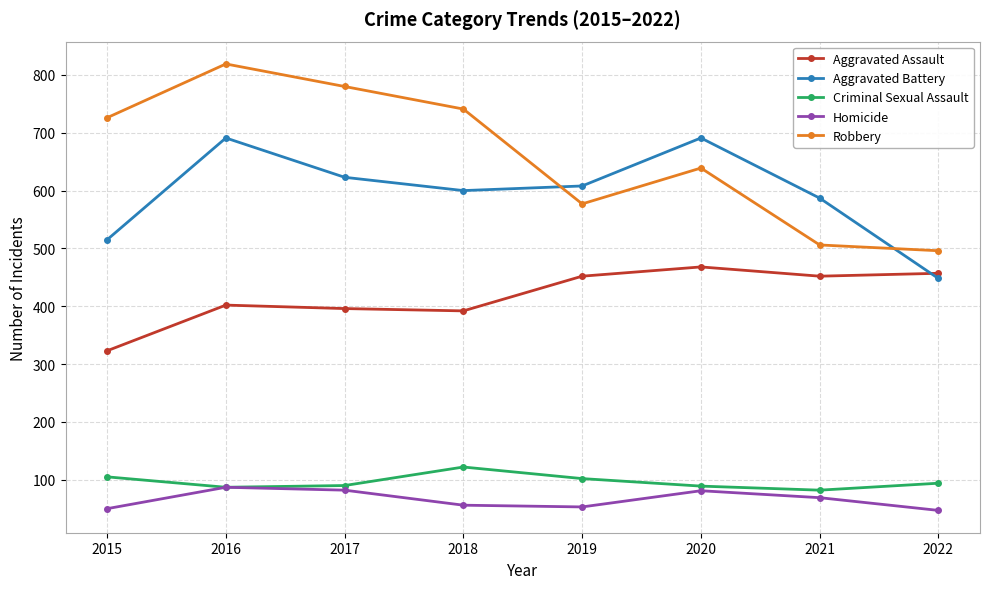

What are all the series names shown in the legend?

Aggravated Assault, Aggravated Battery, Criminal Sexual Assault, Homicide, Robbery